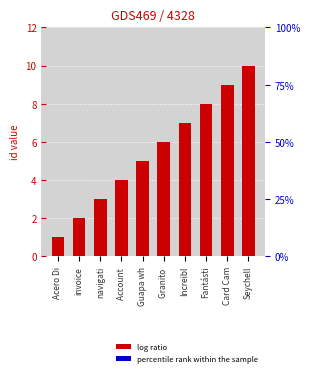

How many data points does each series have?

10